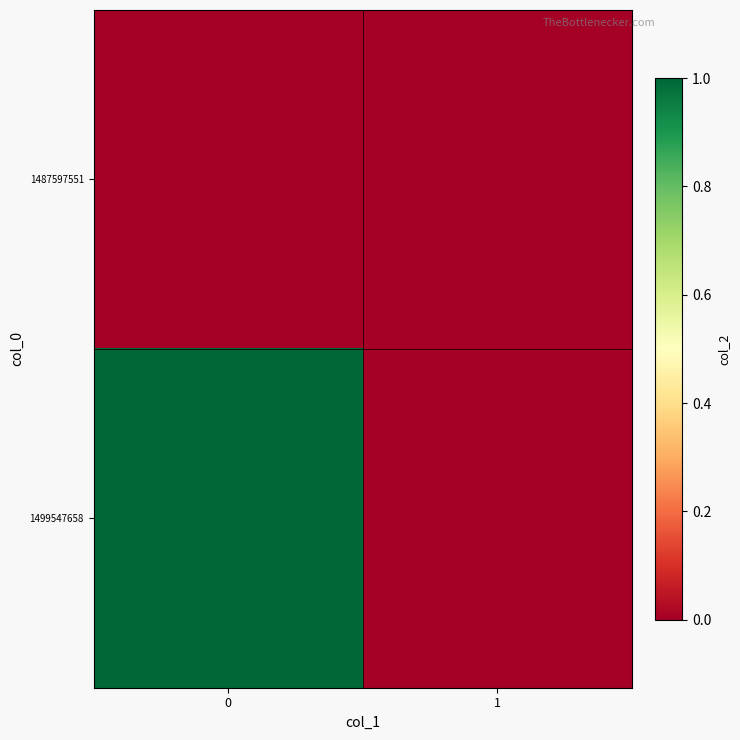

At how many categories does at least one series exceed 0?

1